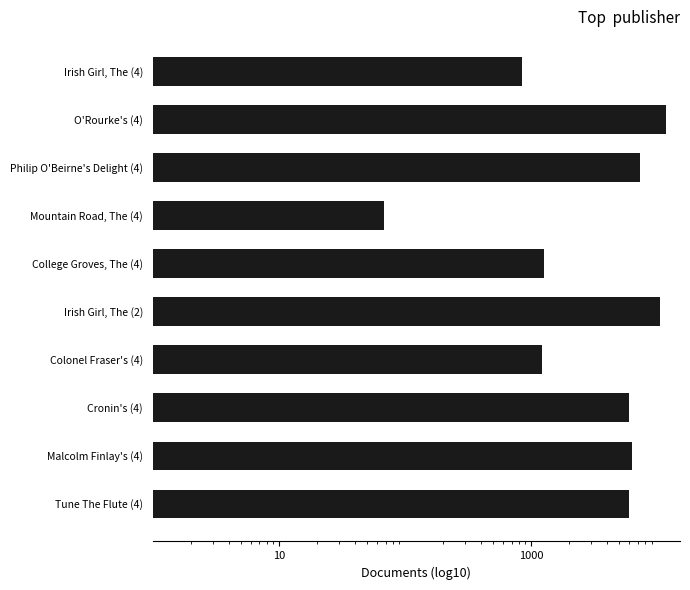

The value at Irish Girl, The (4) is 473. True or false?

False